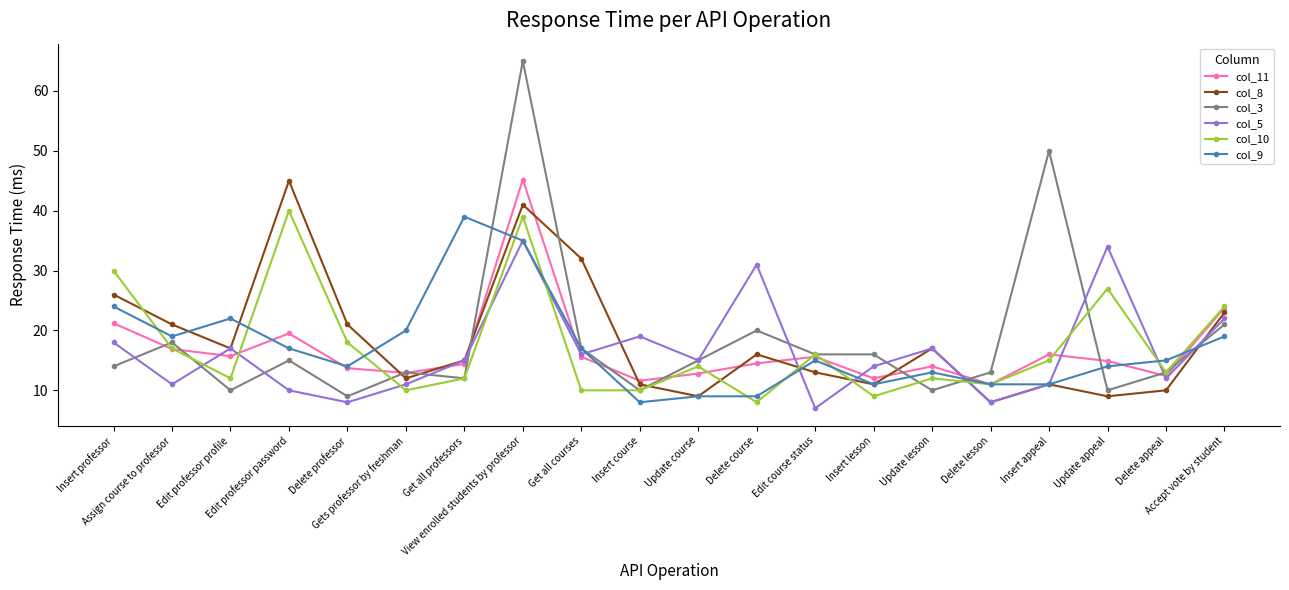

Which series changed the most between Insert course and Update lesson?

col_8